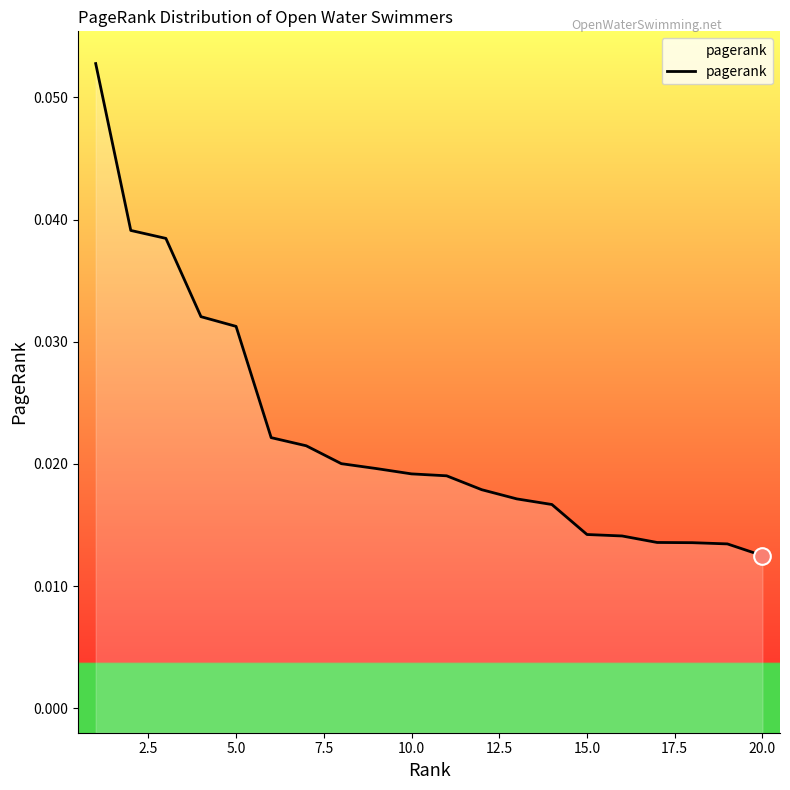

Reading left to right, extract all data points from this chart.

0.1	0.0	0.0	0.0	0.0	0.0	0.0	0.0	0.0	0.0	0.0	0.0	0.0	0.0	0.0	0.0	0.0	0.0	0.0	0.0